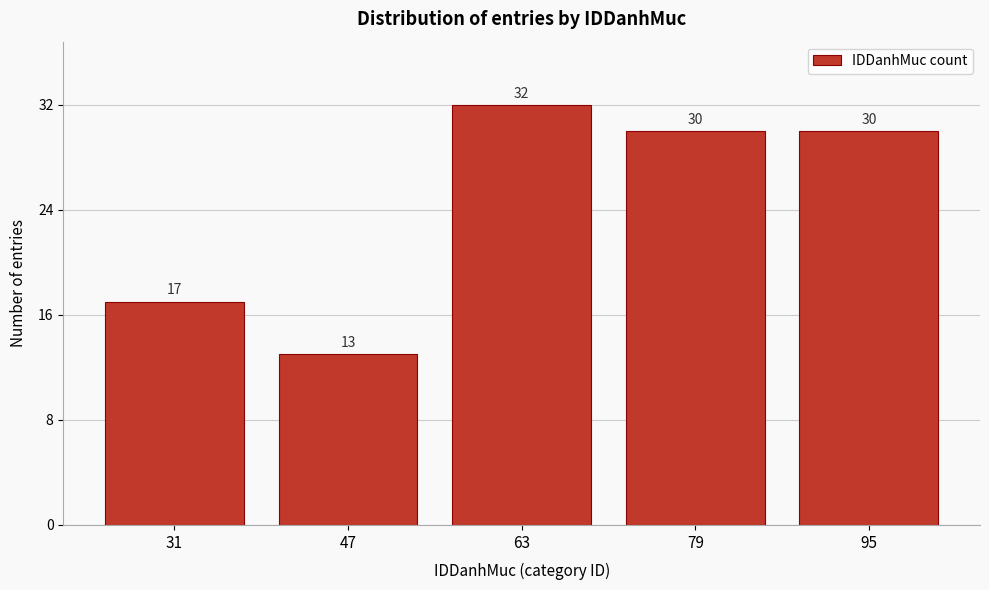

Reading left to right, list all the values displayed in this chart.

31=17	47=13	63=32	79=30	95=30